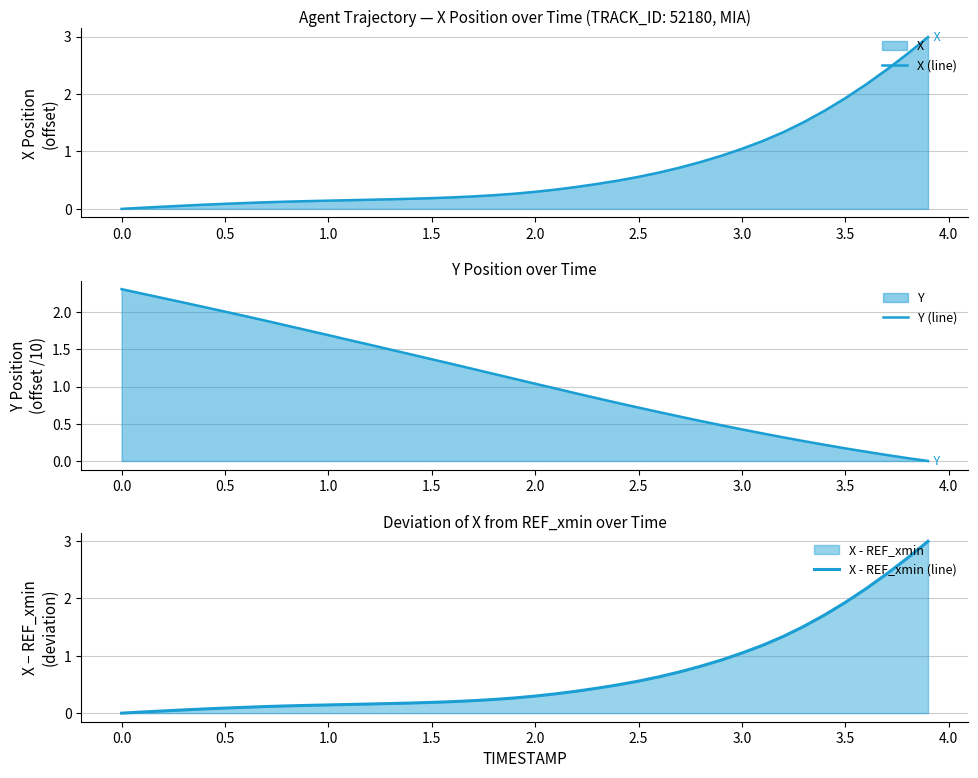

What is the maximum value for X (line)?

3.0